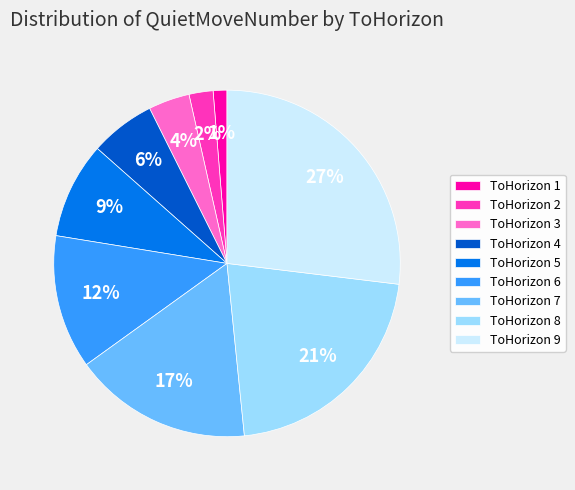

To the nearest percent, what is the average slice percentage?

11%